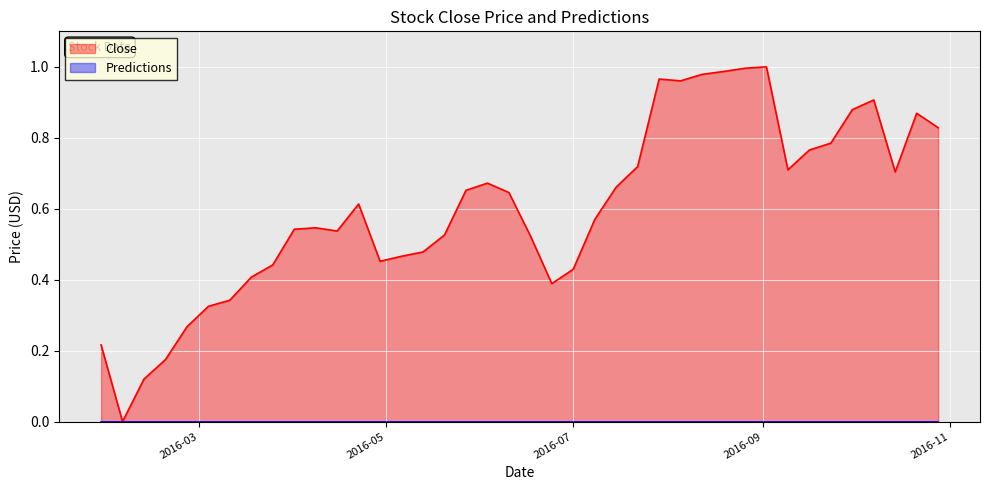

Which series has the largest total across all categories?

Close